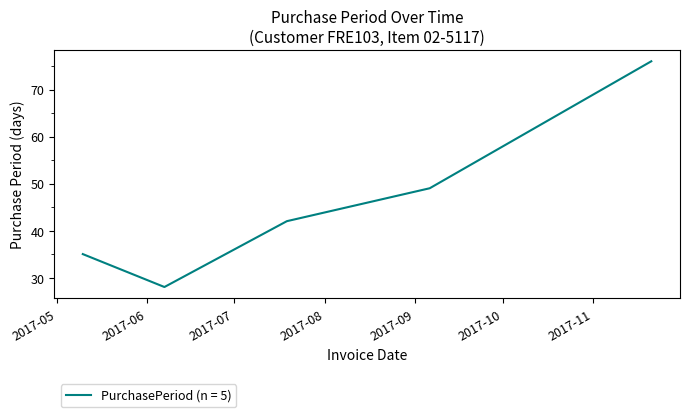

What is the maximum value shown in the chart?

76